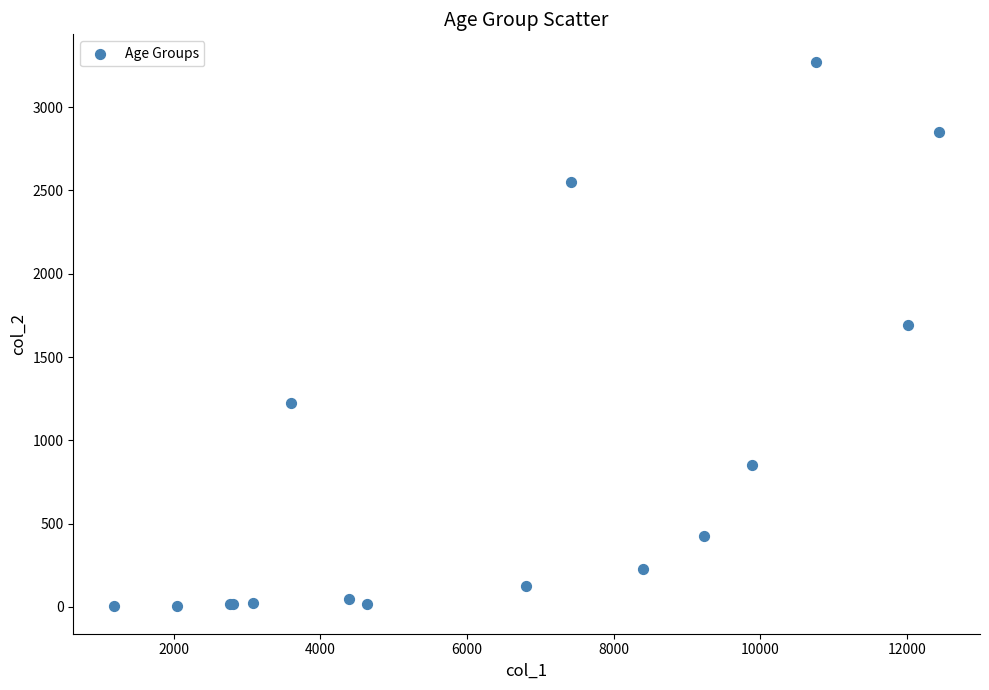

What Y value in the scatter plot is closest to 1638?

1690